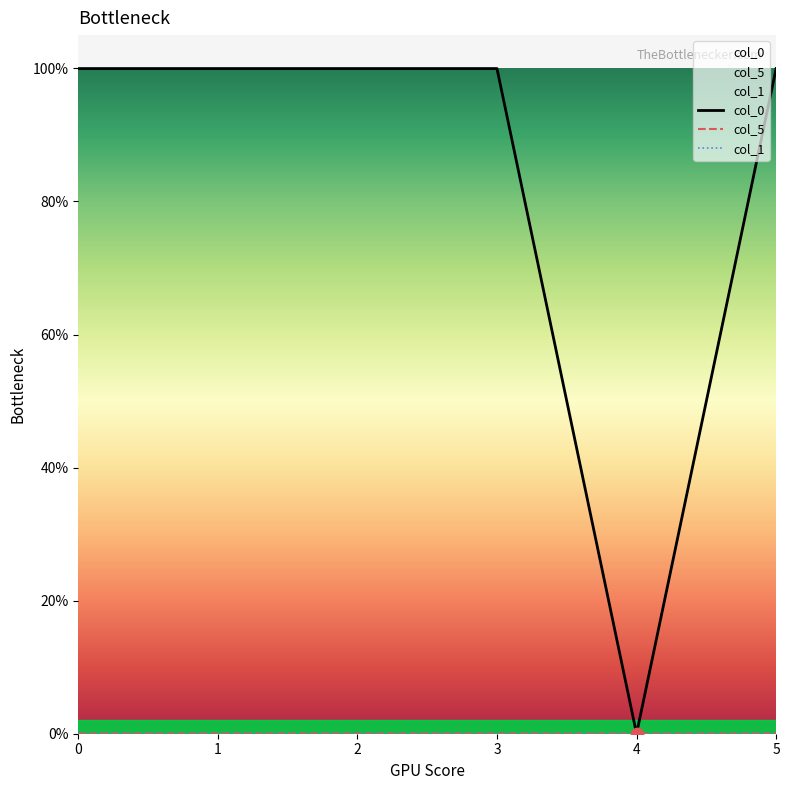

Which series reaches the minimum Y coordinate?

col_0